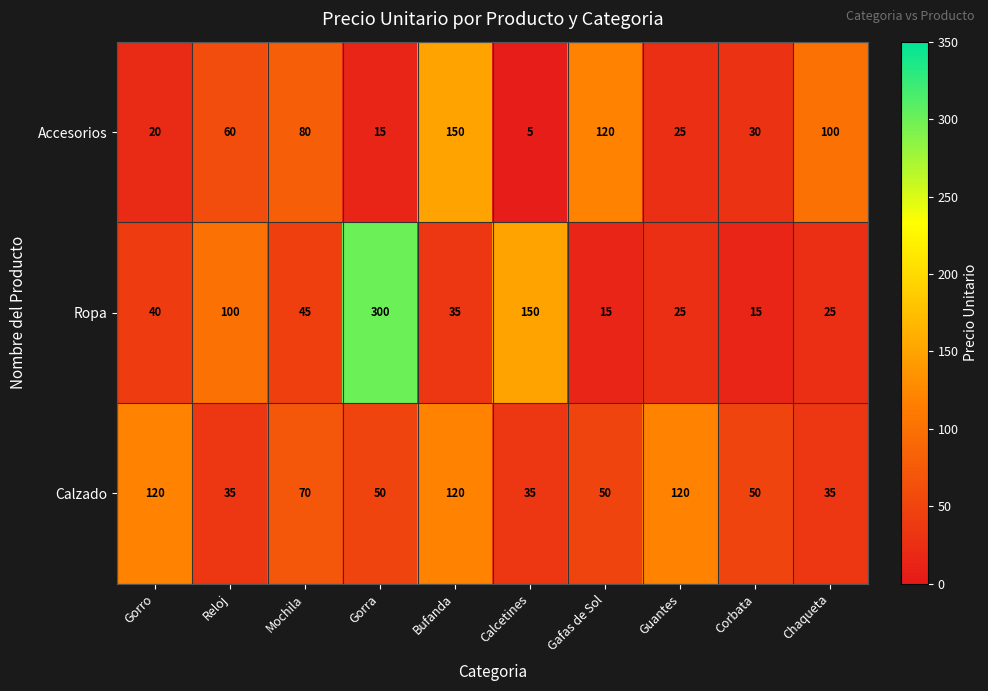

What is the difference between the second highest and second lowest values in the Accesorios series?

105